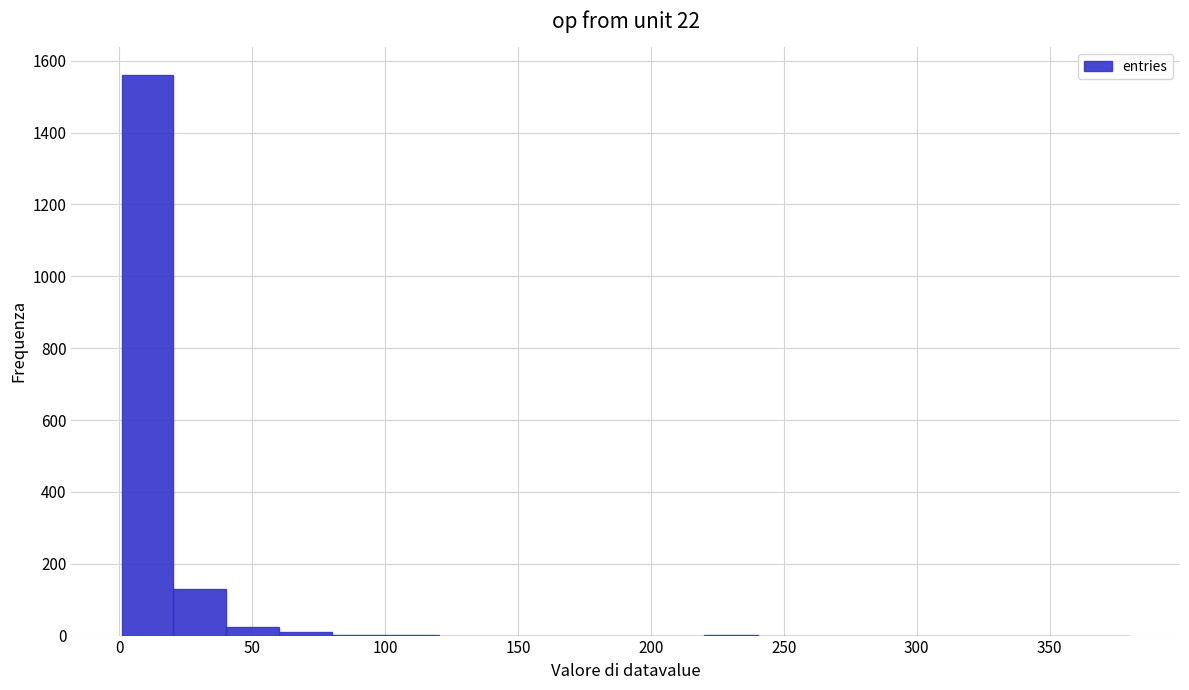

Around what value on the x-axis is the tallest bar? Give the approximate position of its centre, as read against the axis.

10